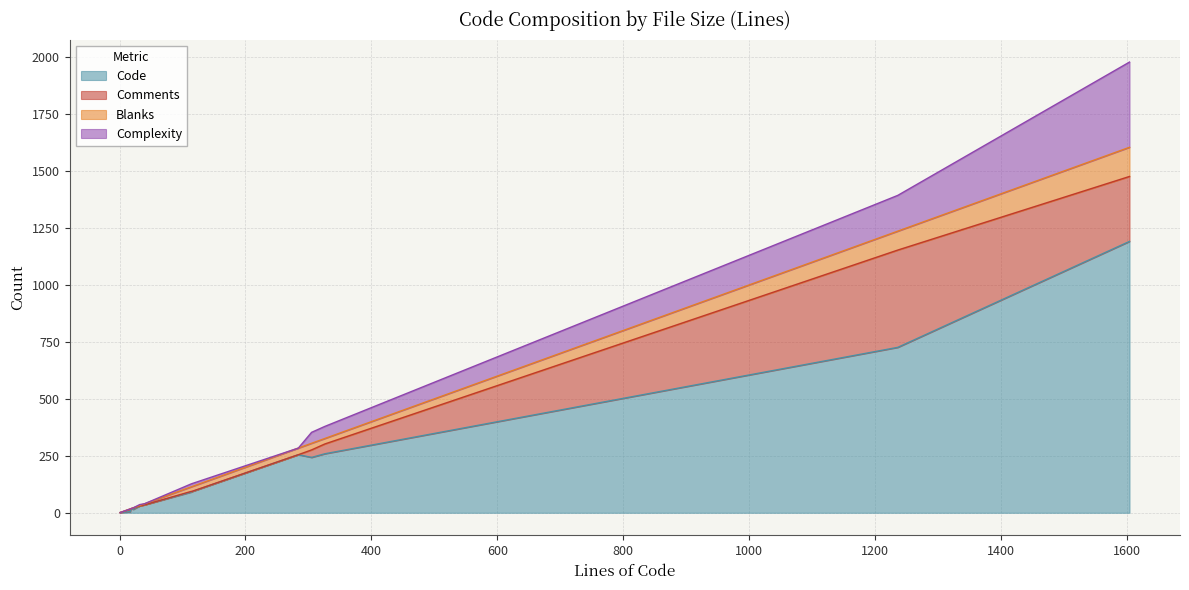

What is the difference between the highest and lowest values at 17?

11